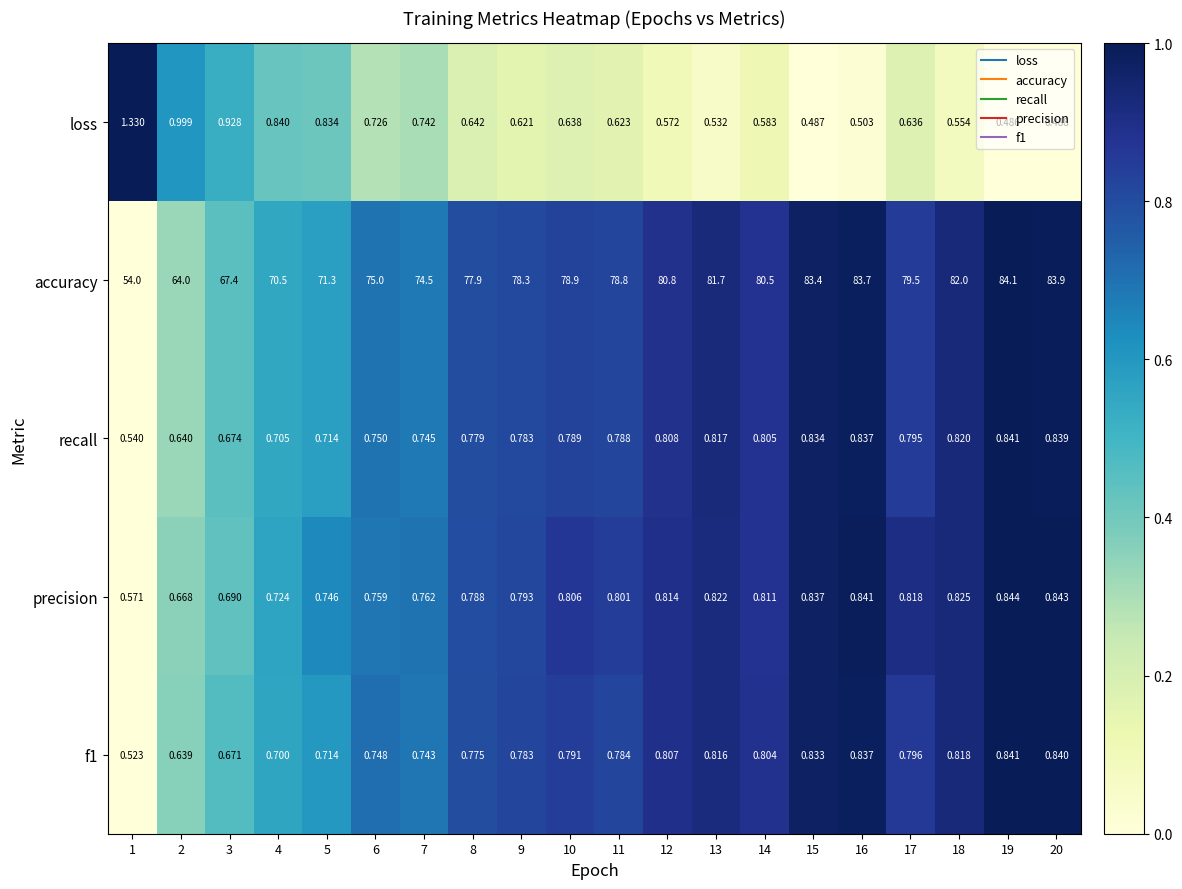

How many distinct data groups are displayed?

5